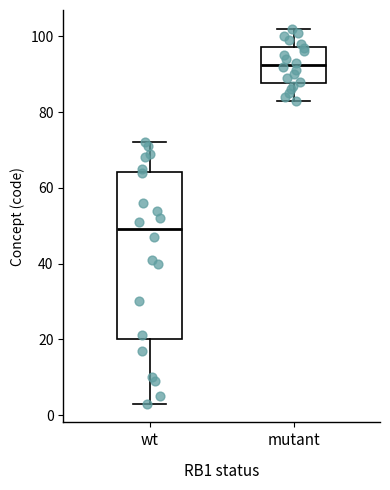

Reading left to right, read every box against the y-axis: the position of its median line, the range the box covers, and the ends of its whiskers. The values are not printed on the chart, so give them approximately, as read against the axis.

wt: median 50, box 20 to 64, whiskers 4 to 72
mutant: median 92, box 88 to 98, whiskers 84 to 102